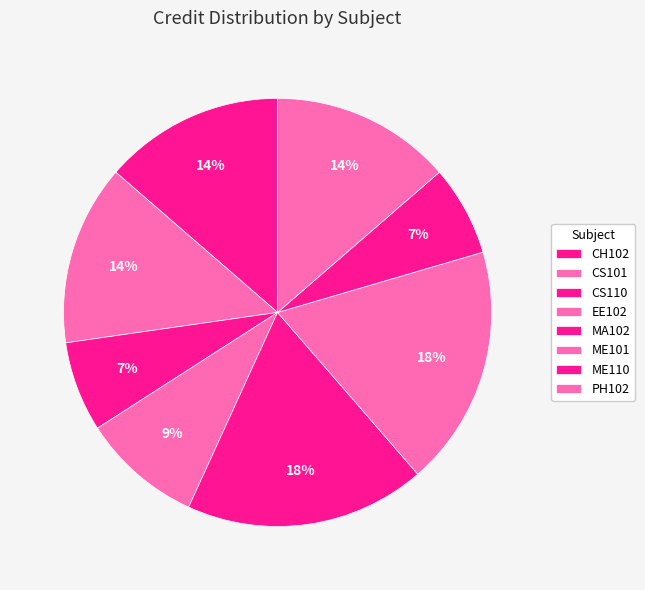

How many slices are in this pie chart?

8